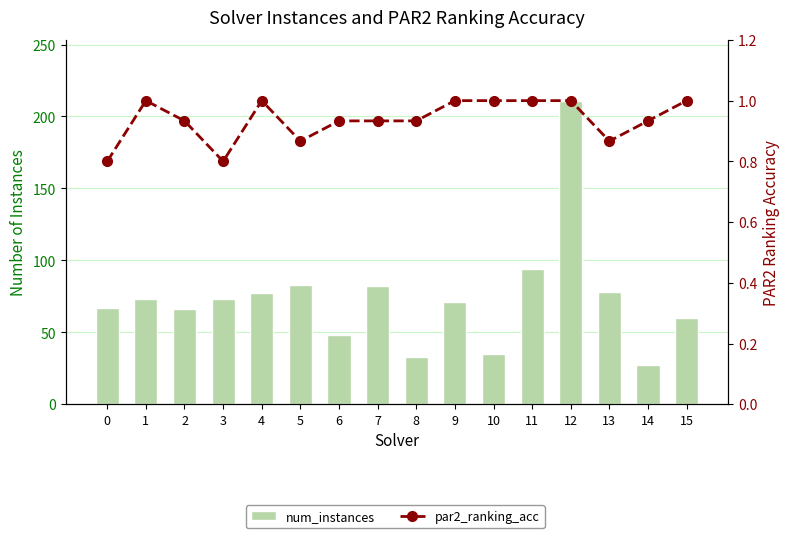

The num_instances series shows 82.0 at 7. True or false?

True